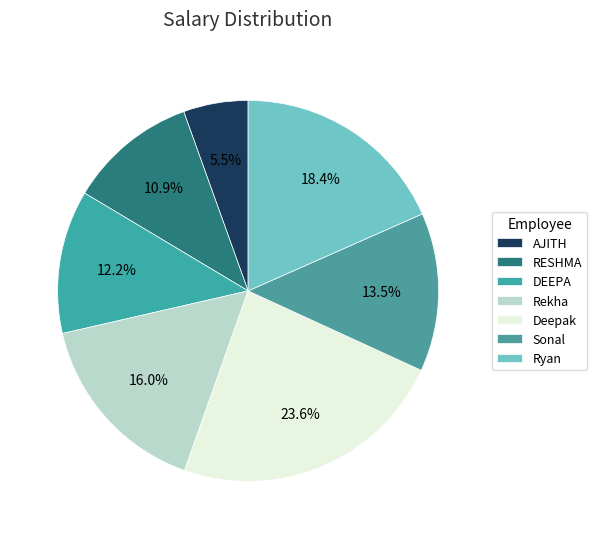

What portion of the pie excludes AJITH?

94.5%